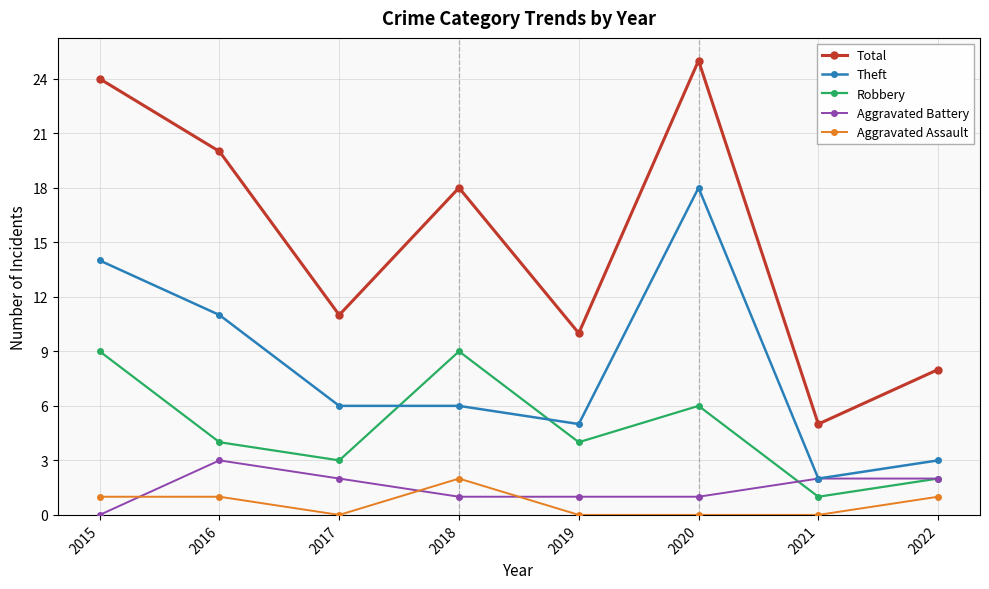

What is the spread (max minus min) of values at 2018?

17